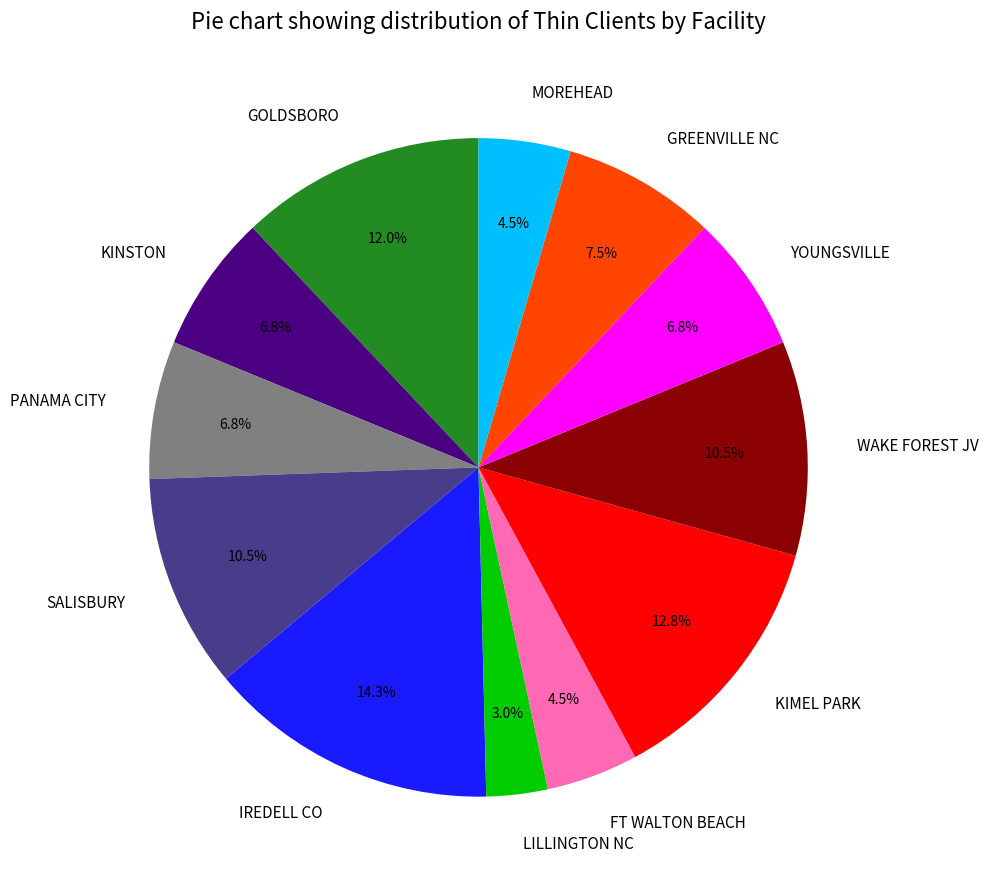

Count the number of slices in the pie.

12